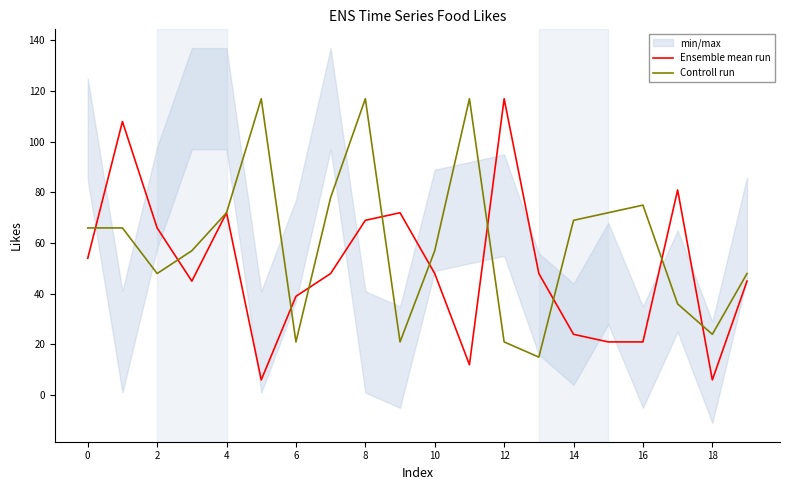

Where is the first local minimum for Controll run?

2